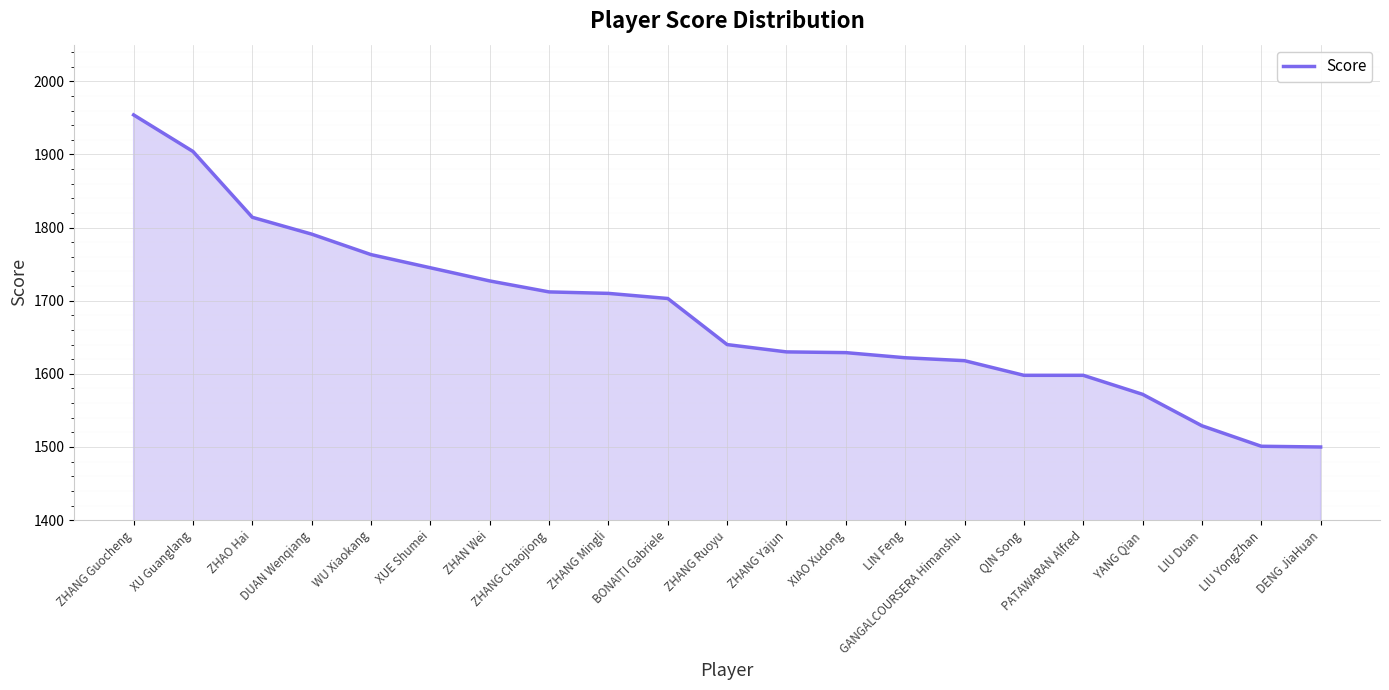

The chart shows a value of 447 at XU Guanglang. True or false?

False